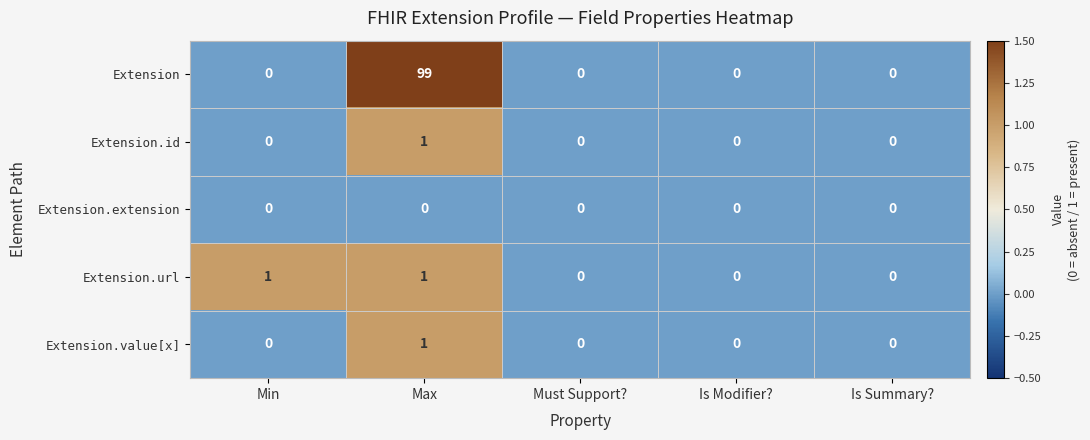

How many Extension.url values are between 0 and 1?

5